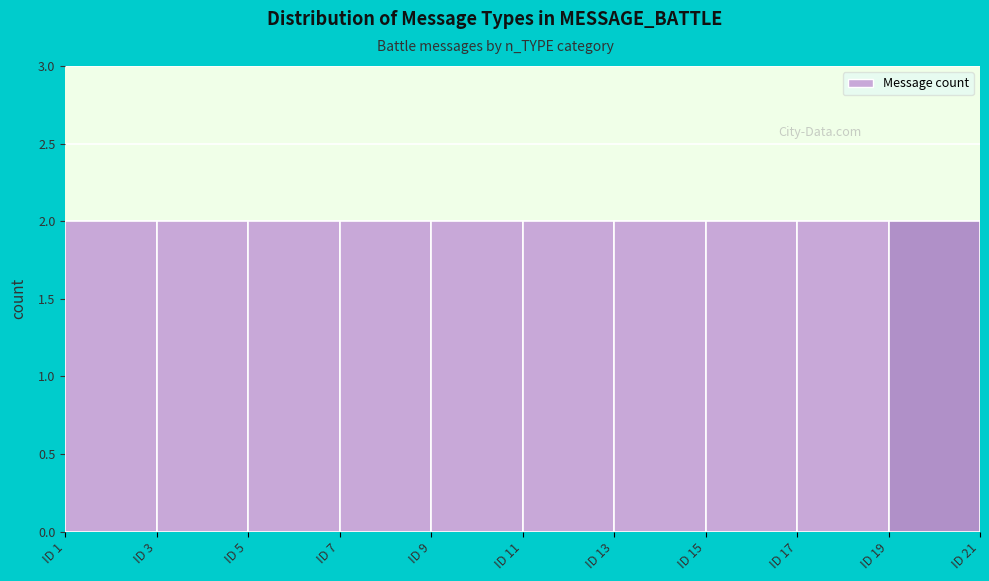

How tall is the bar that spans 7 to 9 on the x-axis? The values are not printed on the chart, so give them approximately, as read against the axis.

2